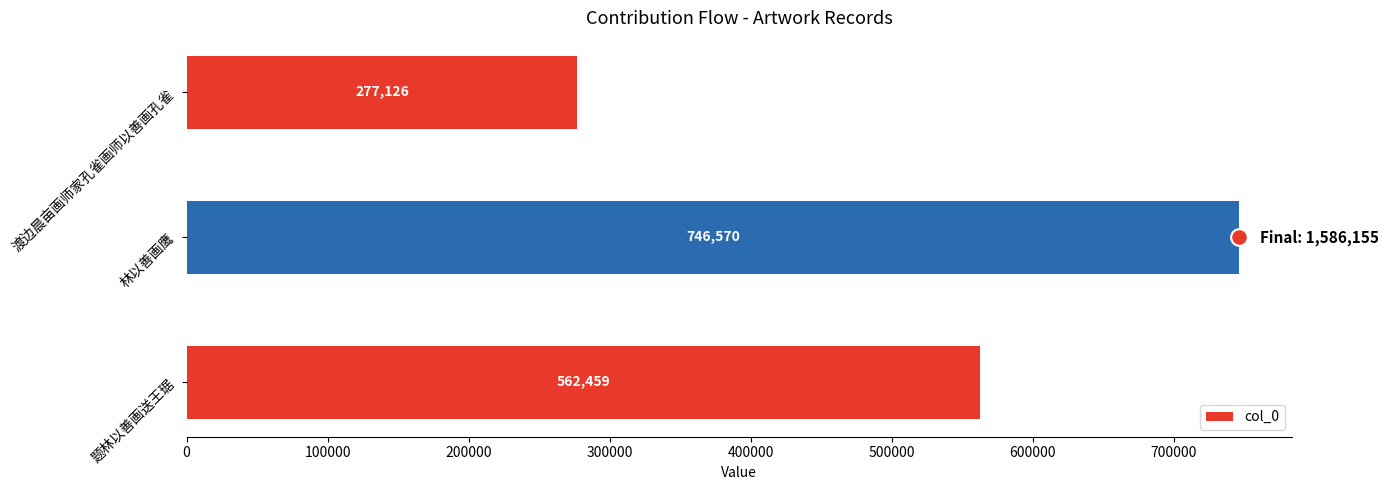

Count the values in the range 277126 to 746570.

3